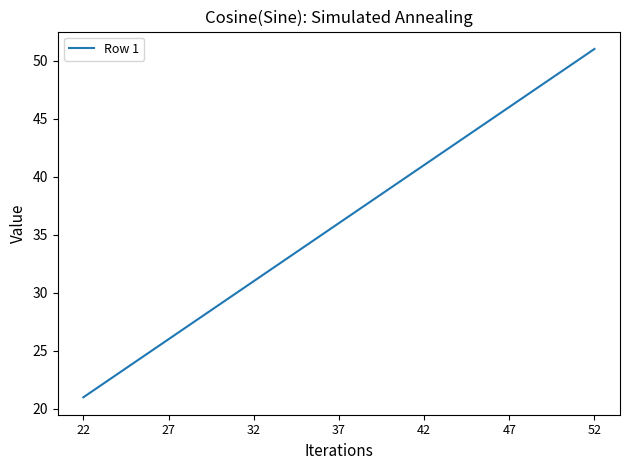

What is the approximate value at 27?

26